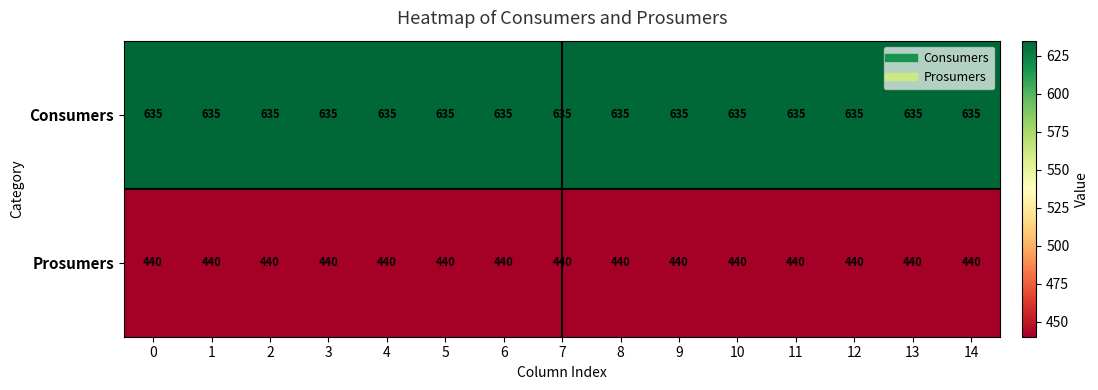

At how many categories does at least one series exceed 633?

15